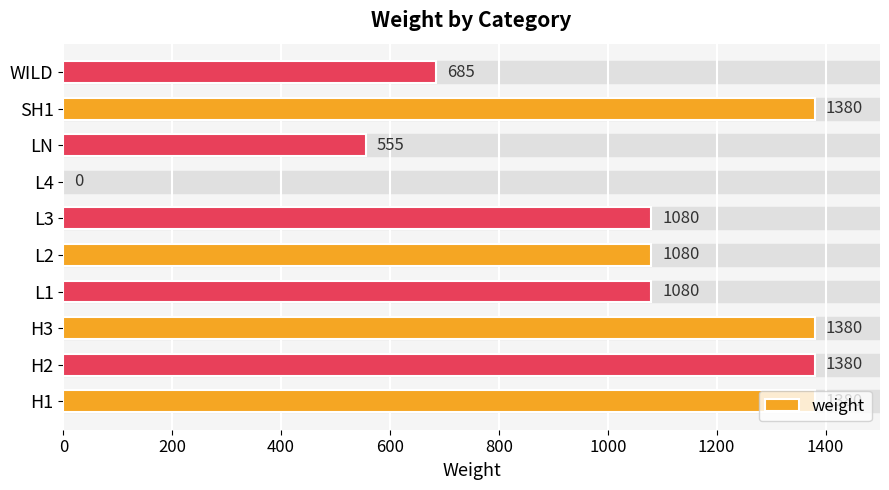

What is the change in value from H2 to WILD?

-695